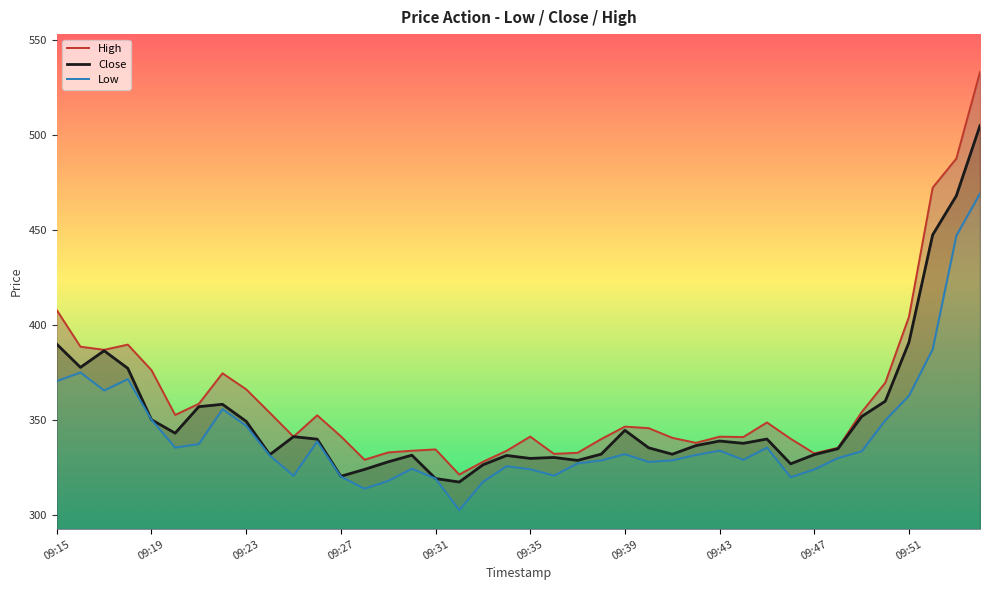

True or false: High and Close cross at least once.

False